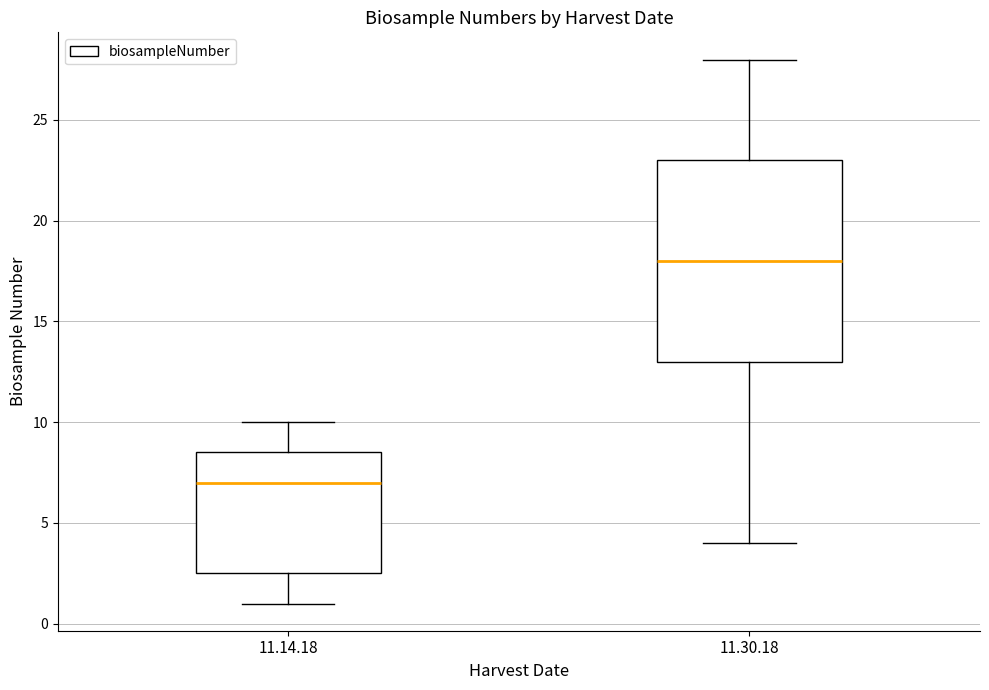

Reading left to right, transcribe this box plot: for each box, give where its median line is, the range the box spans, and where its two whiskers end, as read against the y-axis. The values are not printed on the chart, so give them approximately, as read against the axis.

11.14.18: median 7.0, box 2.5 to 8.5, whiskers 1.0 to 10.0
11.30.18: median 18.0, box 13.0 to 23.0, whiskers 4.0 to 28.0